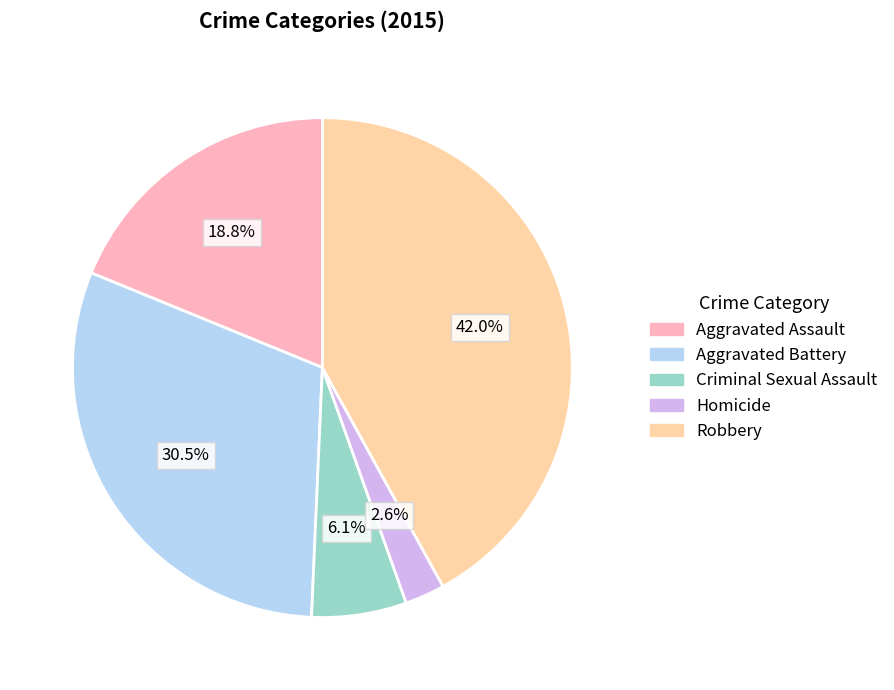

The Criminal Sexual Assault slice represents 1% of the pie. True or false?

False